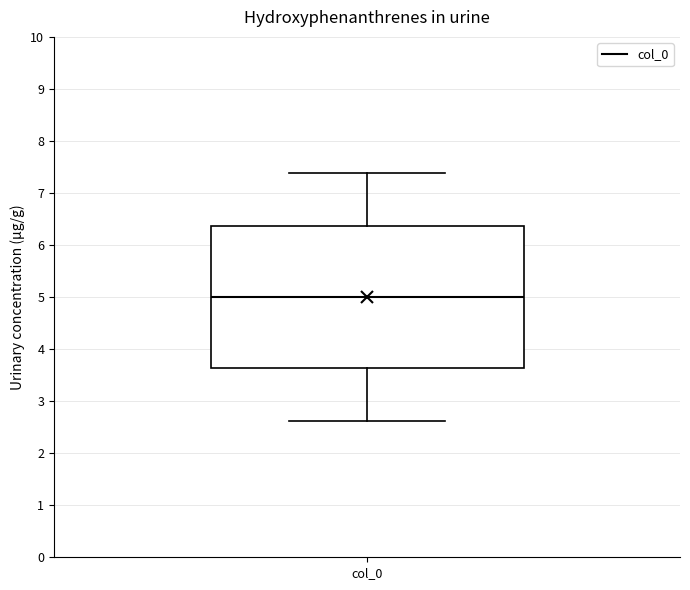

Transcribe this box plot: give where the median line is, the range the box spans, and where the two whiskers end, as read against the y-axis. The values are not printed on the chart, so give them approximately, as read against the axis.

median 5.0, box 3.6 to 6.4, whiskers 2.6 to 7.4